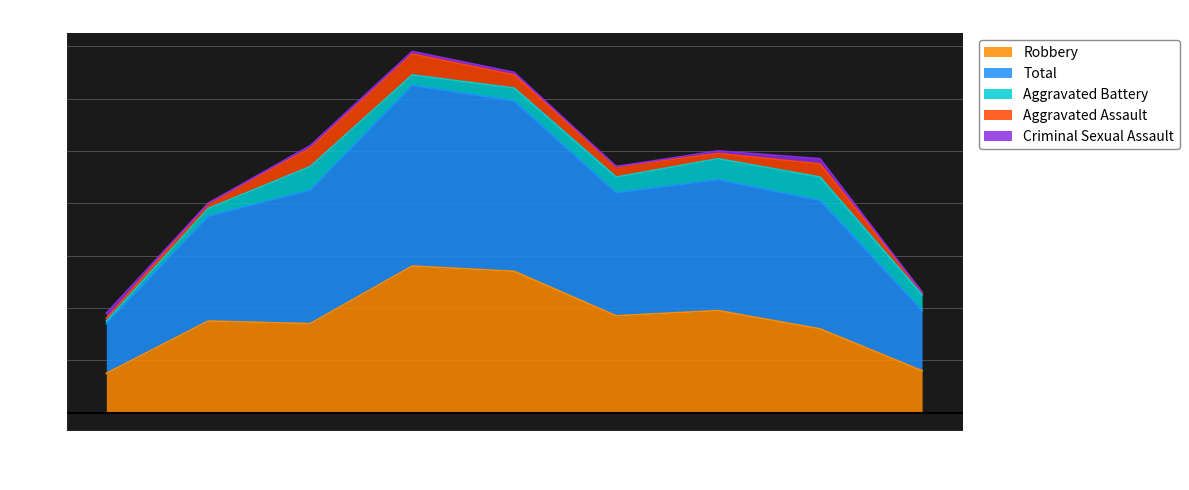

True or false: Aggravated Assault has a value of 1 at 2021.

False